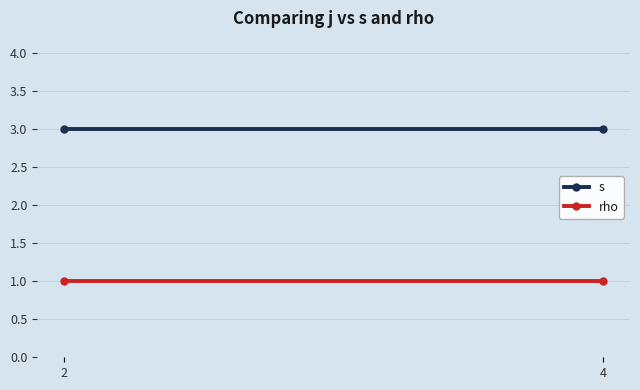

What is the total value across all series at 4?

4